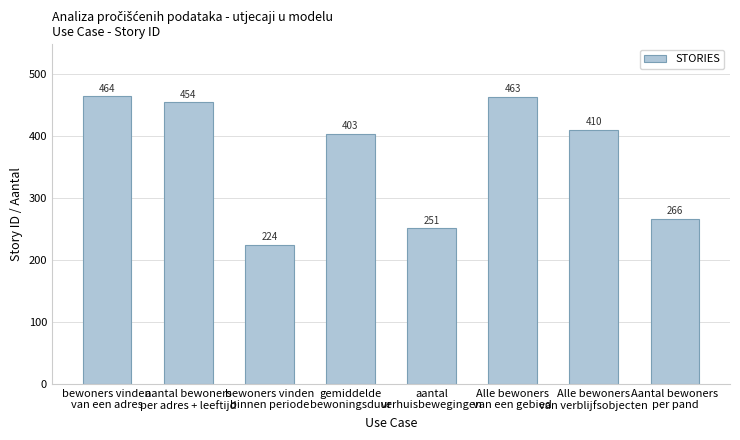

List the labels in order of value, smallest first.

bewoners vinden
binnen periode, aantal
verhuisbewegingen, Aantal bewoners
per pand, gemiddelde
bewoningsduur, Alle bewoners
van verblijfsobjecten, aantal bewoners
per adres + leeftijd, Alle bewoners
van een gebied, bewoners vinden
van een adres